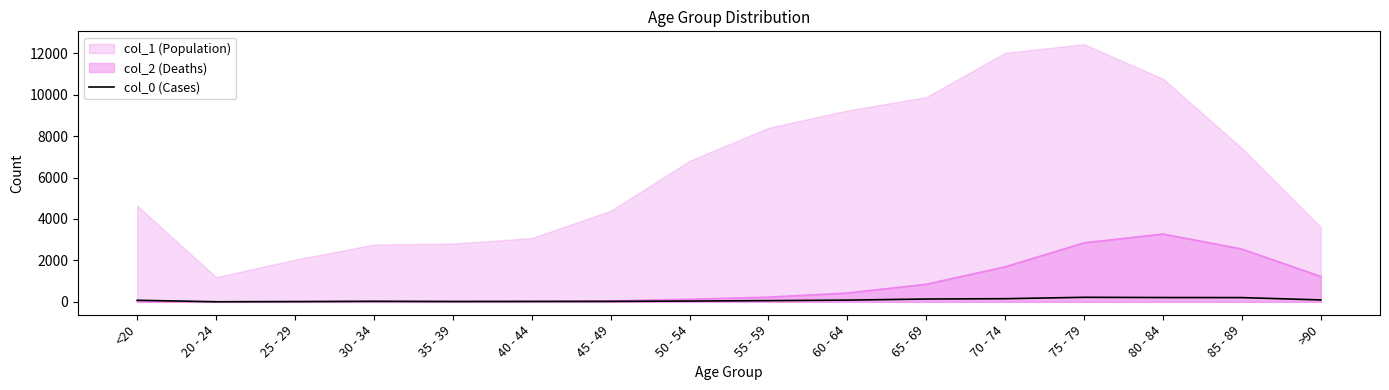

What is the difference between the second highest and second lowest values?

195